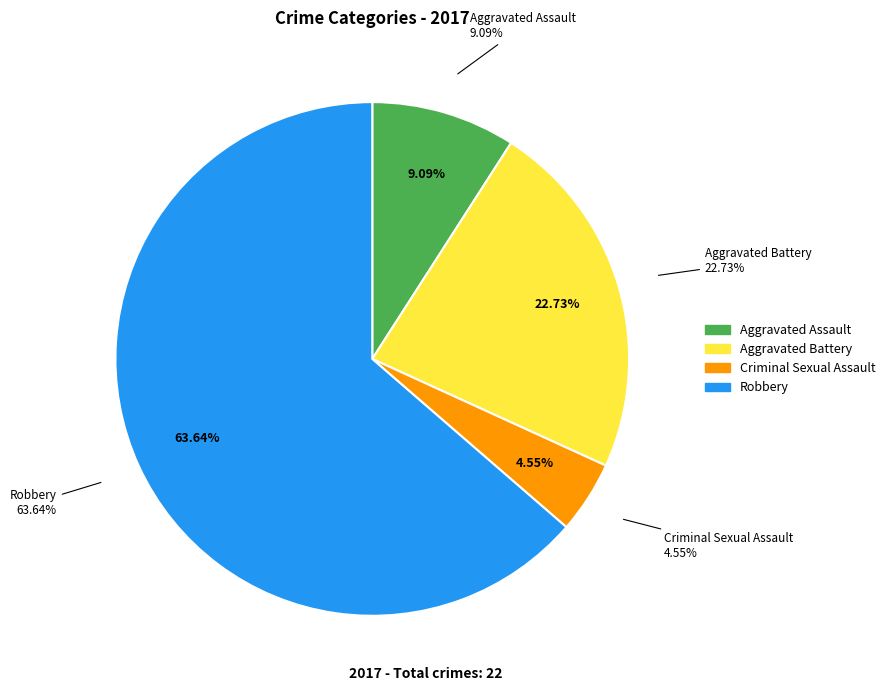

What percentage is the Aggravated Assault slice, to the nearest percent?

9%